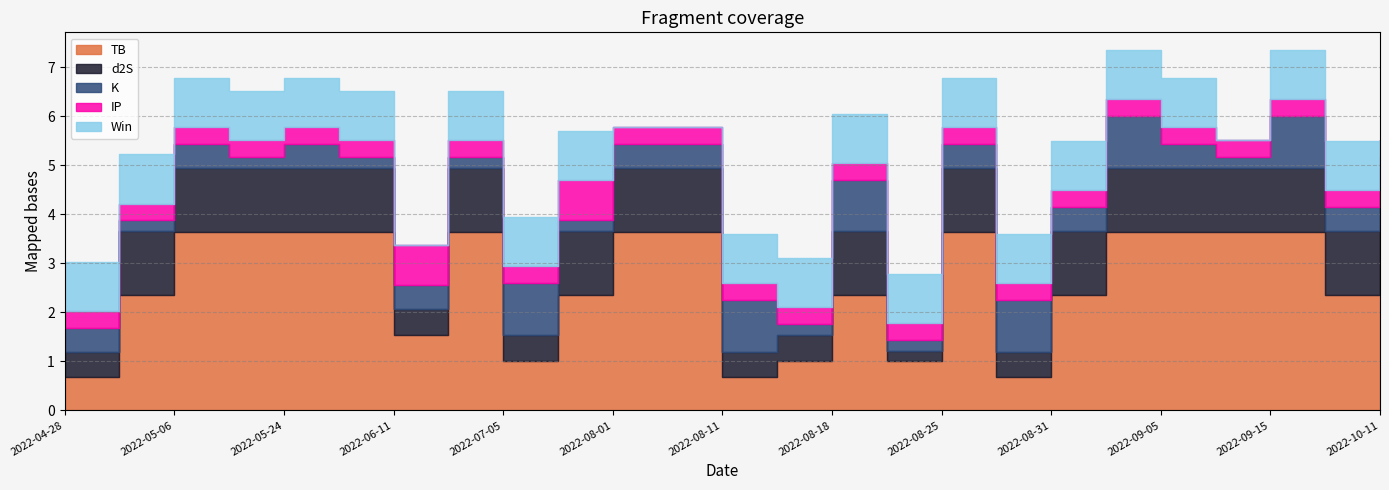

After their last crossing, which series has the higher values: IP or d2S?

d2S